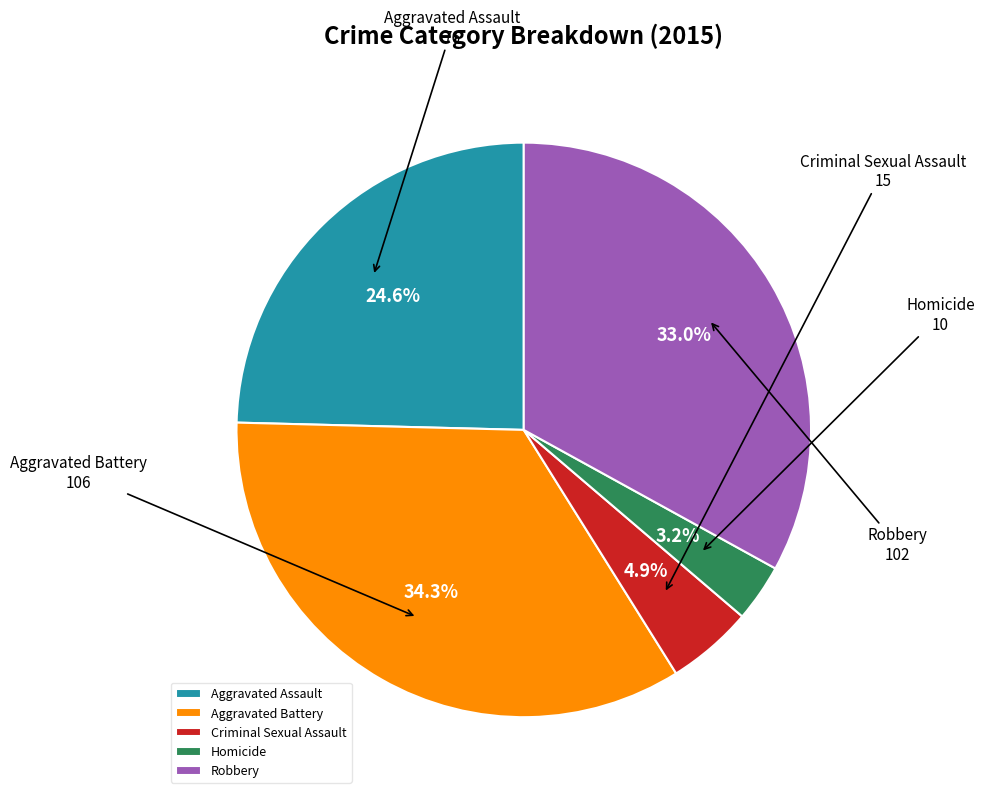

What percentage do Criminal Sexual Assault and Homicide together represent?

8.1%